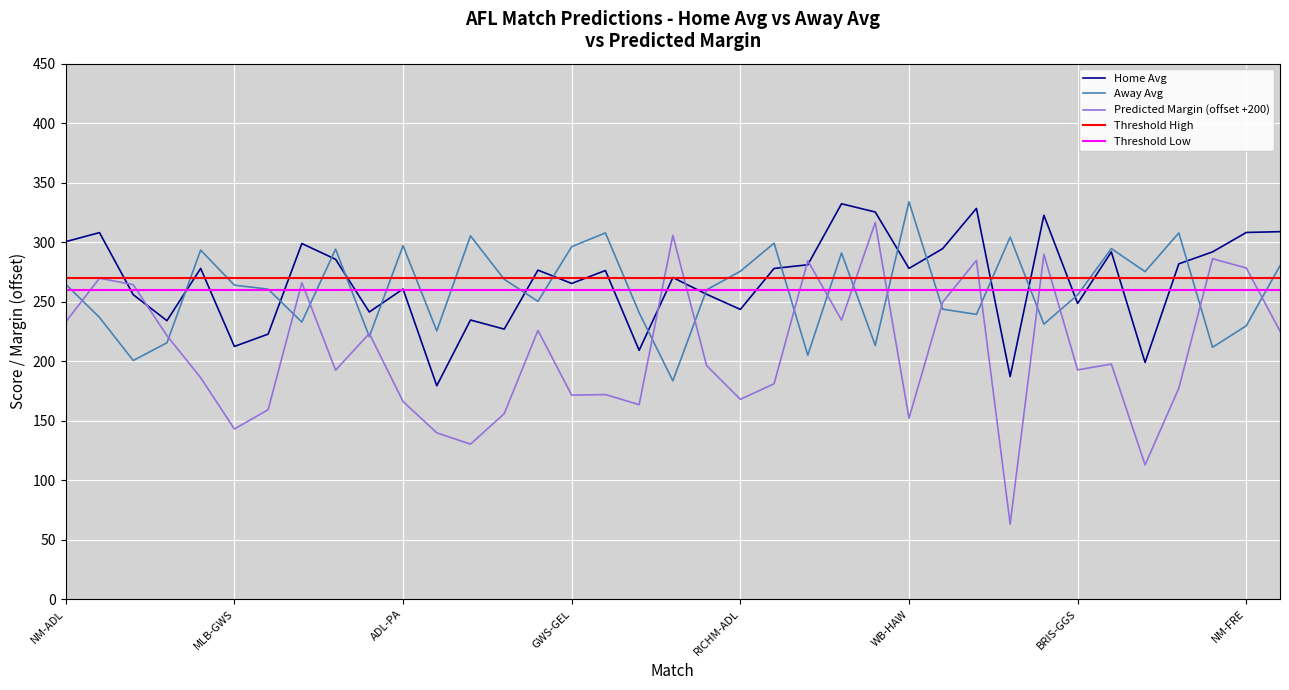

At which category does the chart reach its peak across all series?

WB-HAW